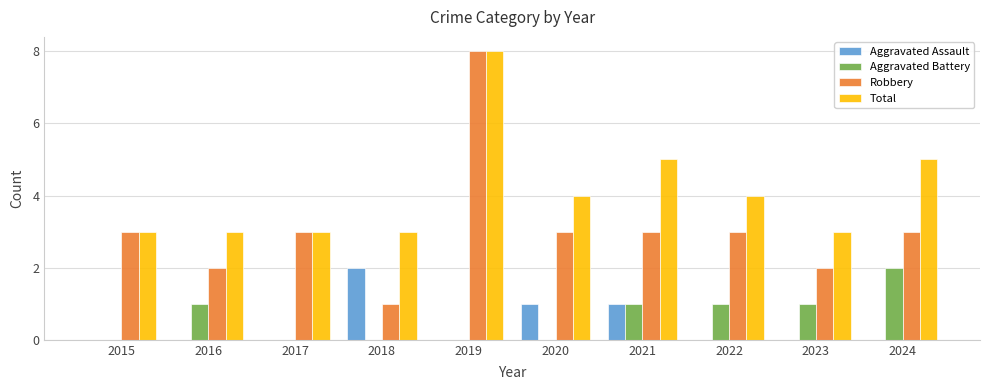

The value of Aggravated Assault at 2021 is 1. True or false?

True